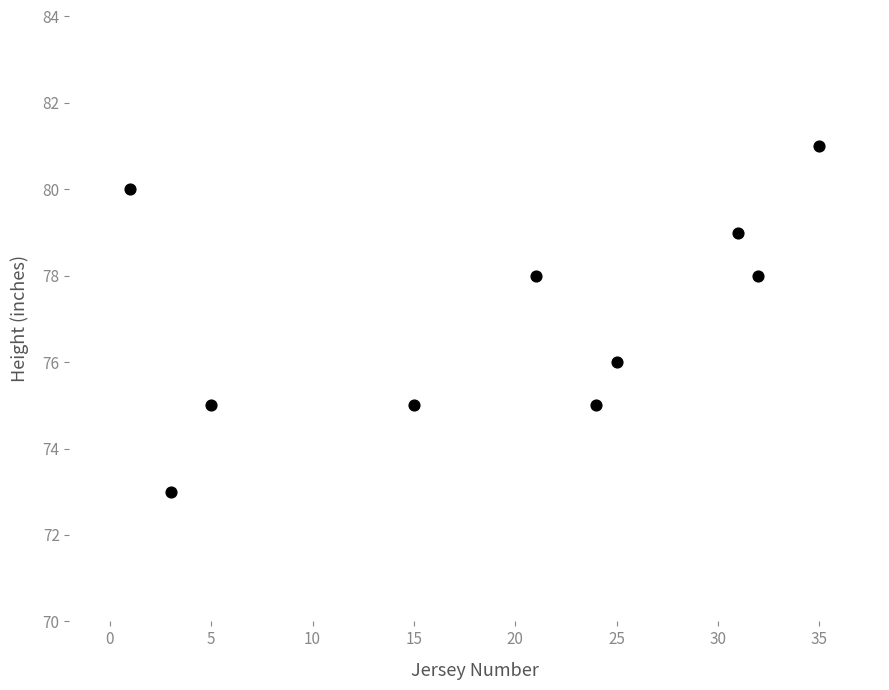

What is the average X value?

19